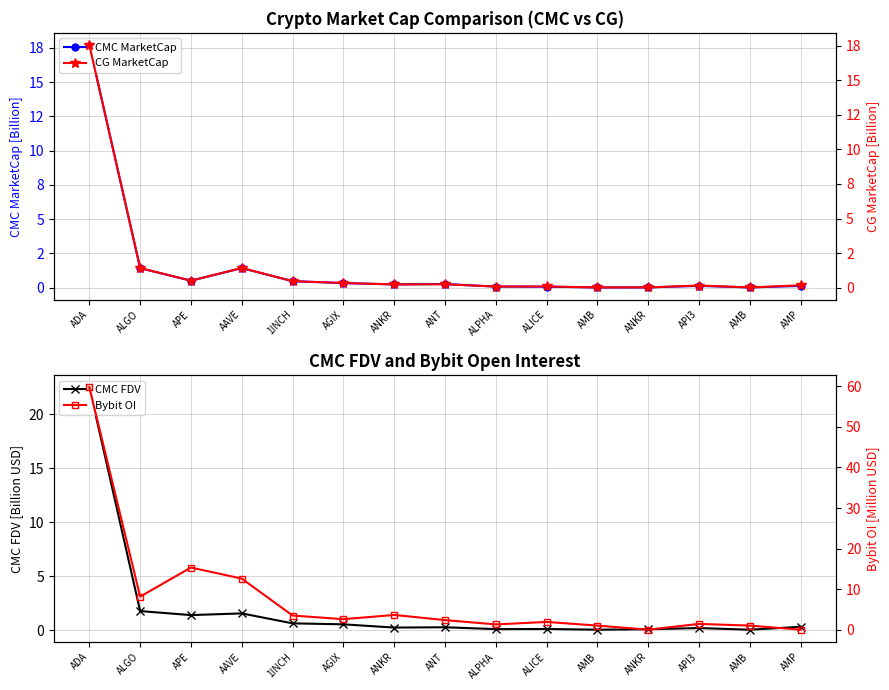

Count the number of data series in this chart.

4